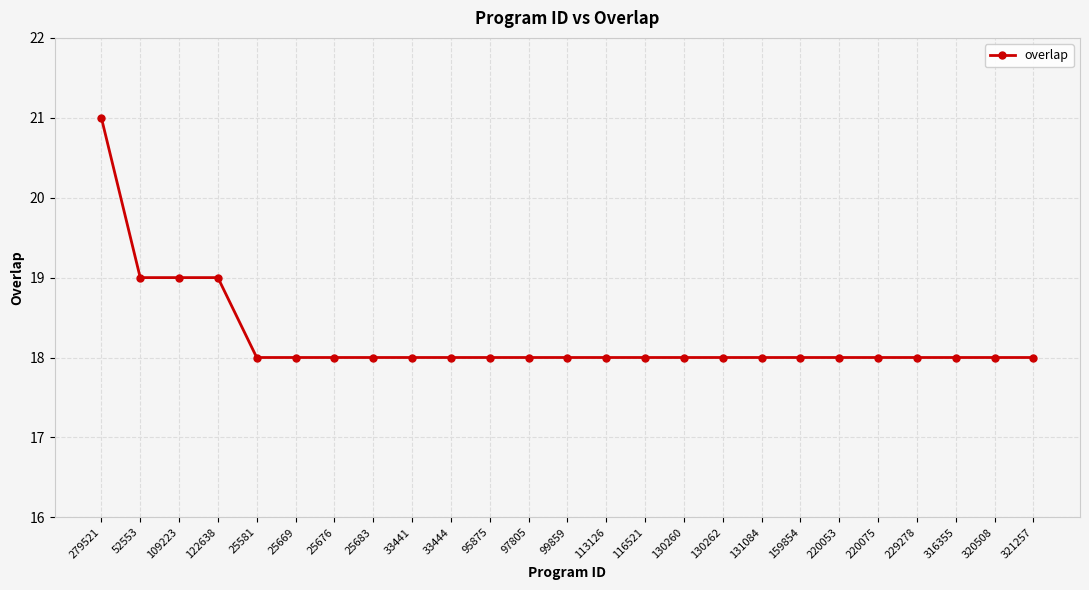

What is the label of the 24th point from the left?

320508